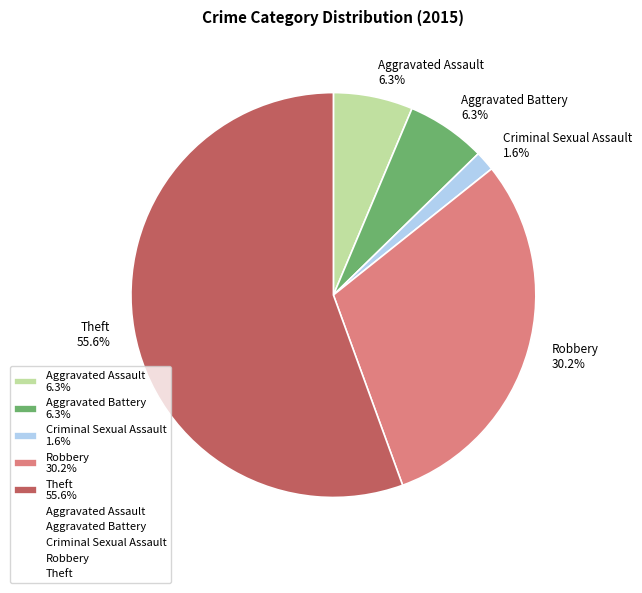

What is the majority slice?

Theft 55.6%